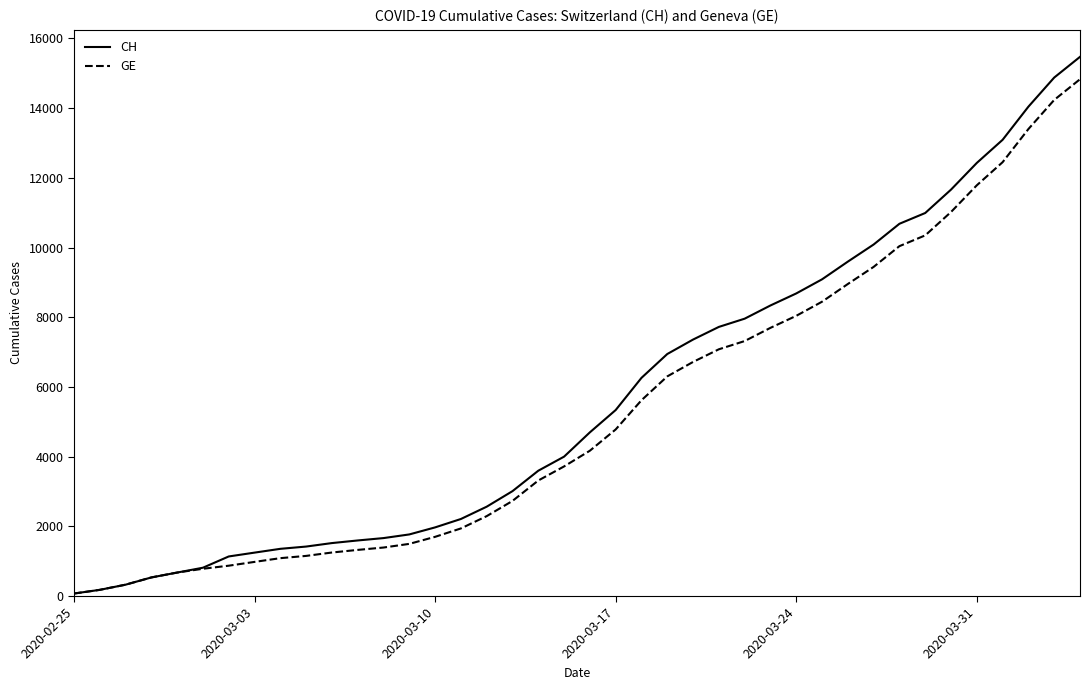

Which series has the largest total across all categories?

CH